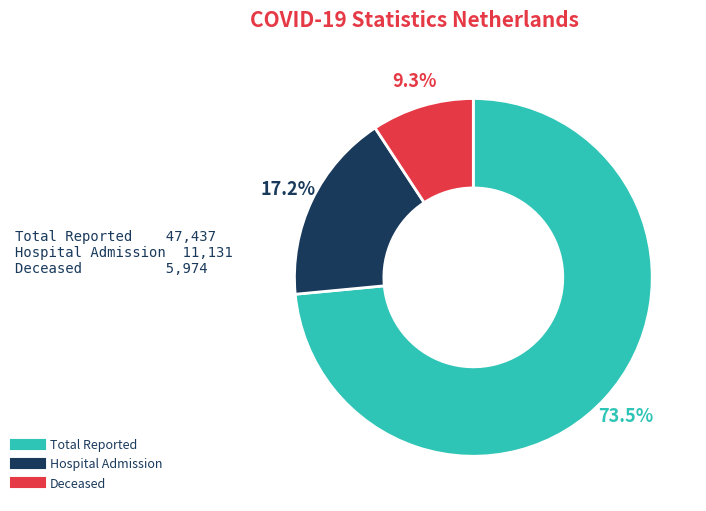

Which slice is the smallest?

Deceased